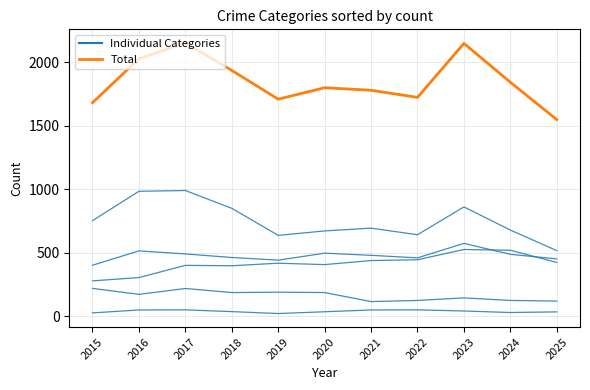

What is the value of the Aggravated Assault point at the 5th from the left?

418